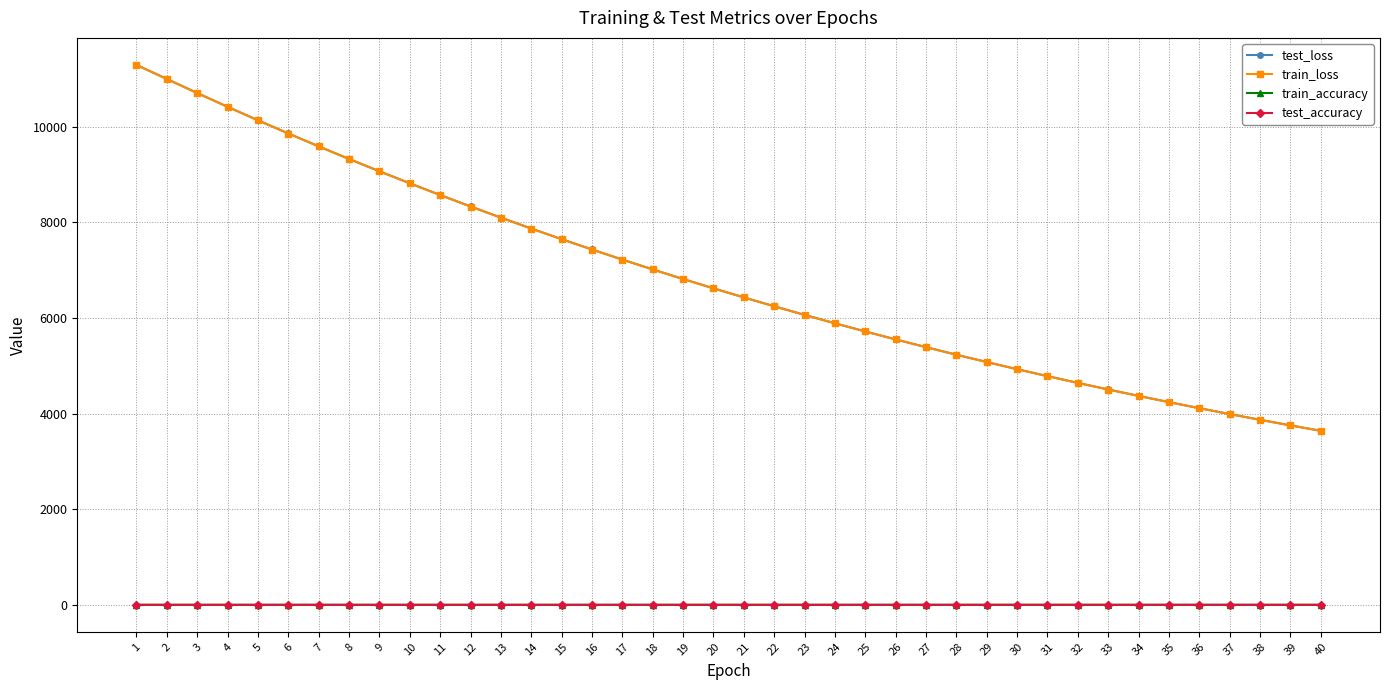

What is the greatest value displayed?

11290.9